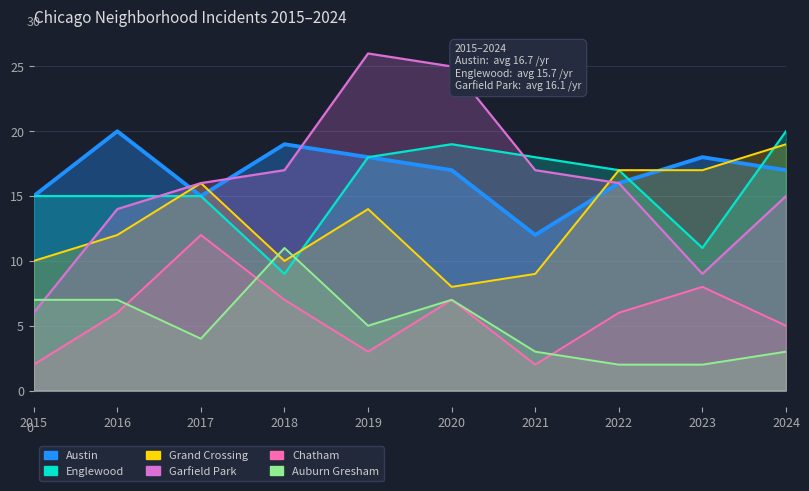

At which category does the chart reach its peak across all series?

2019